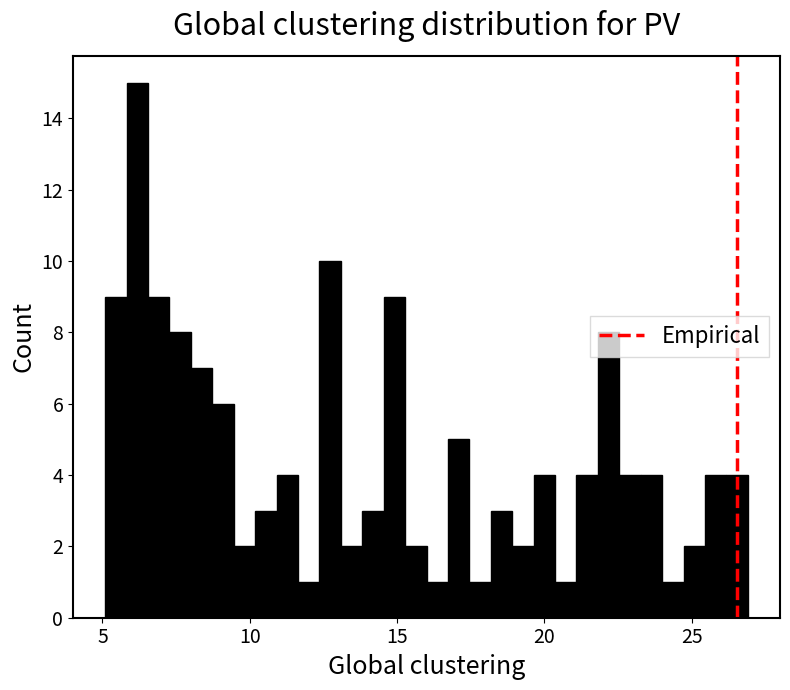

Read against the x-axis, roughly where is the centre of the tallest bar?

6.0